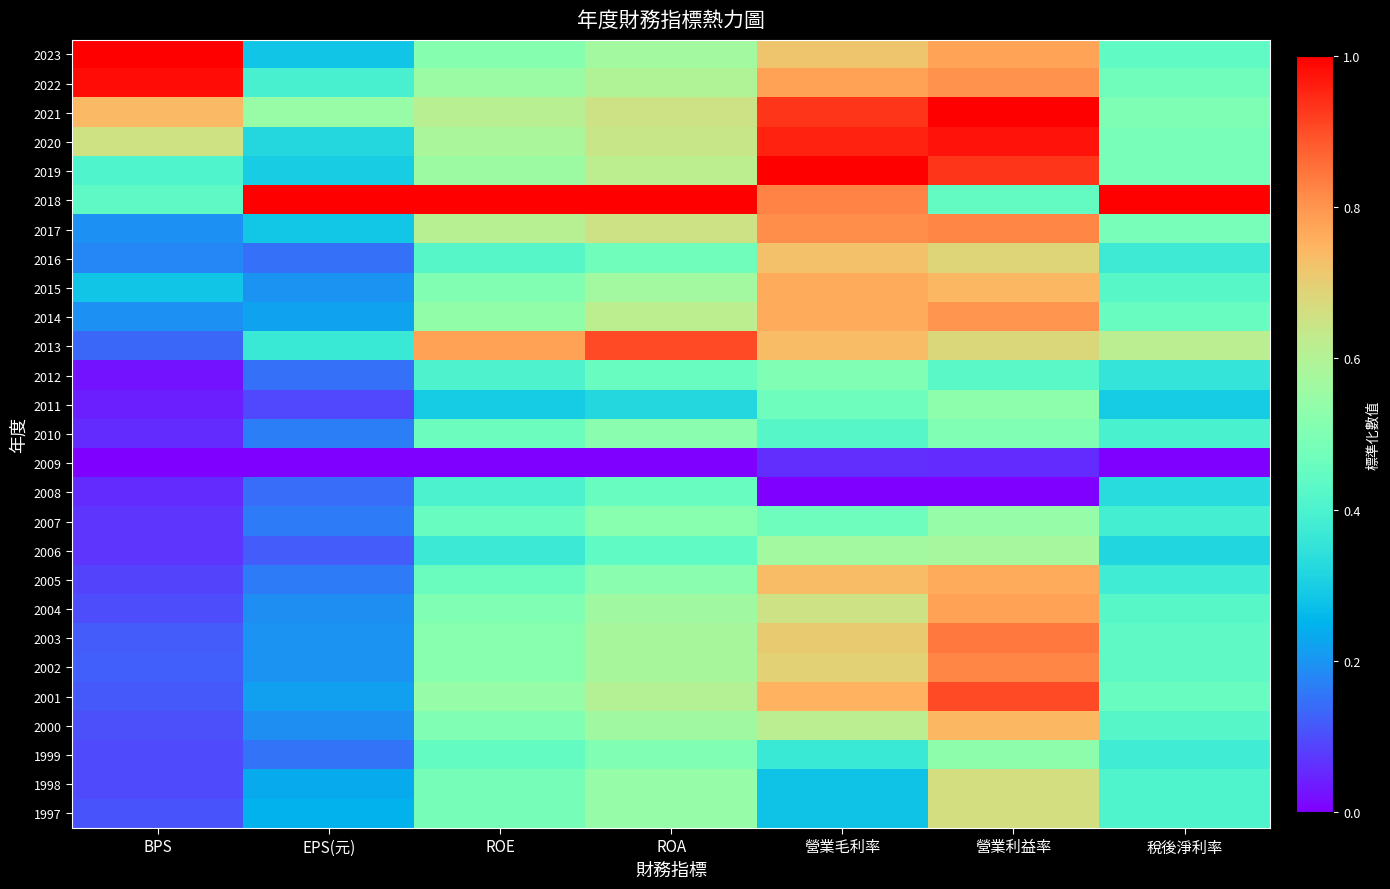

At how many categories does at least one series exceed 0?

7